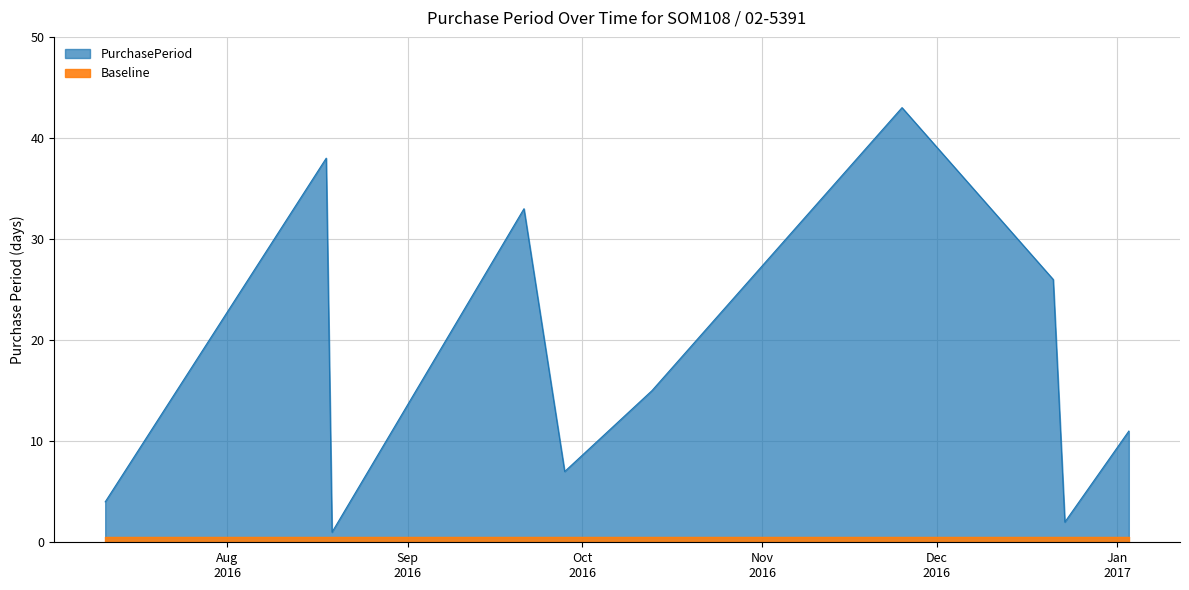

How many data points are less than 15?

5